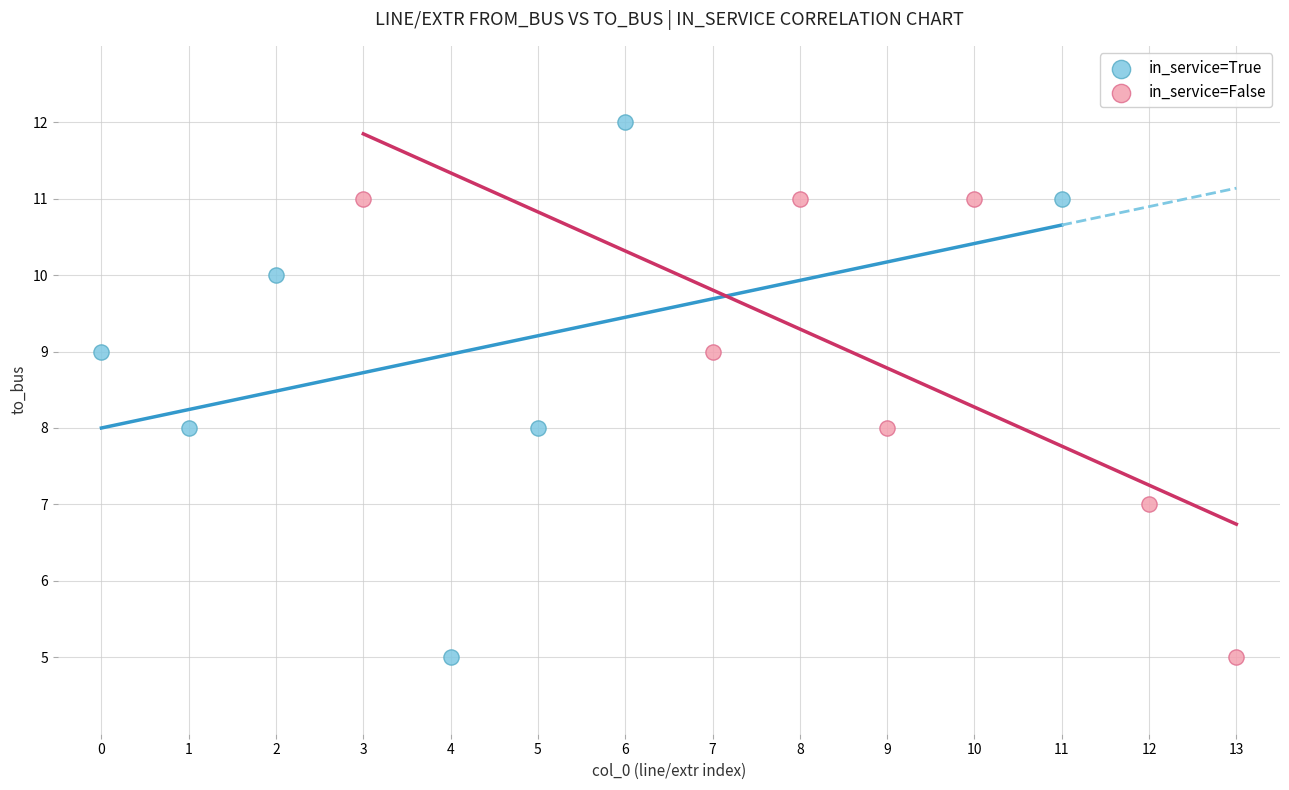

Which series has the widest spread of Y values?

in_service=True